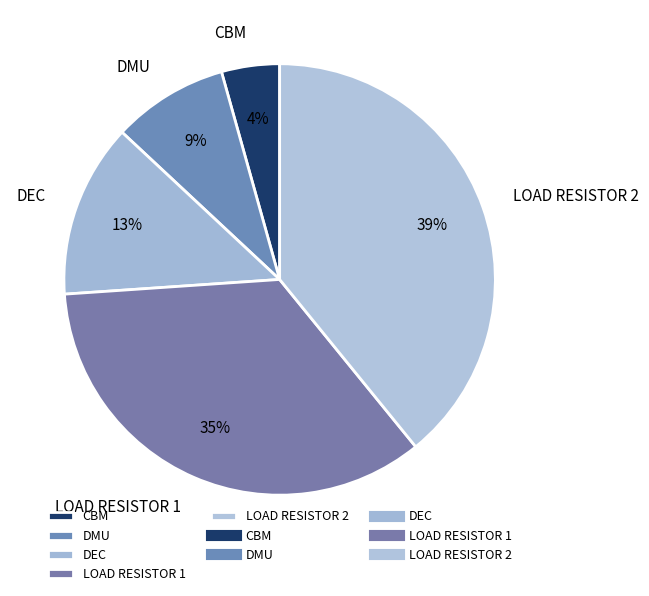

Which slice is the smallest?

CBM